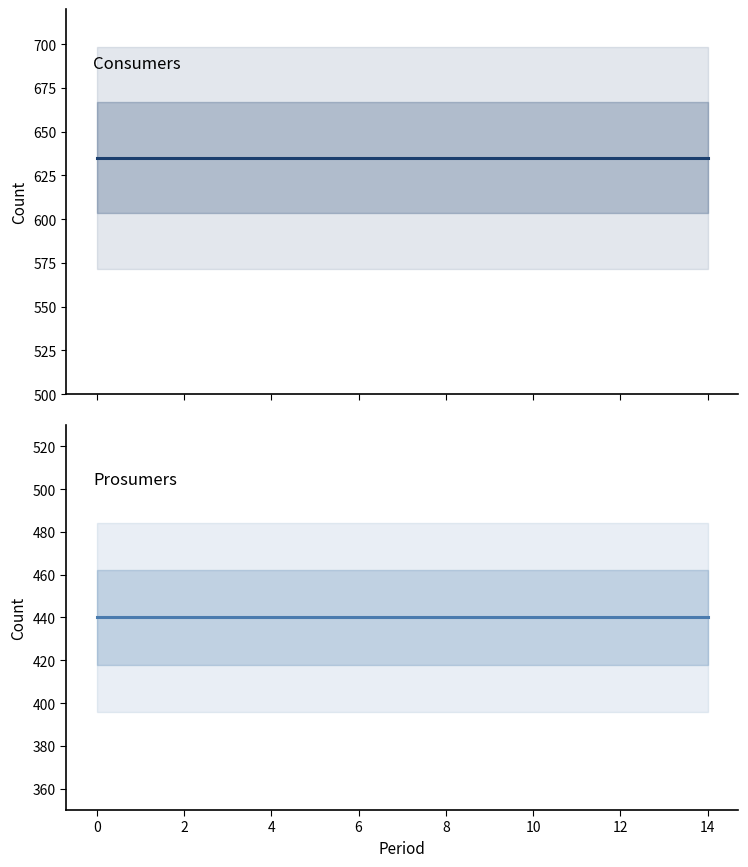

At how many categories does at least one series exceed 491?

15